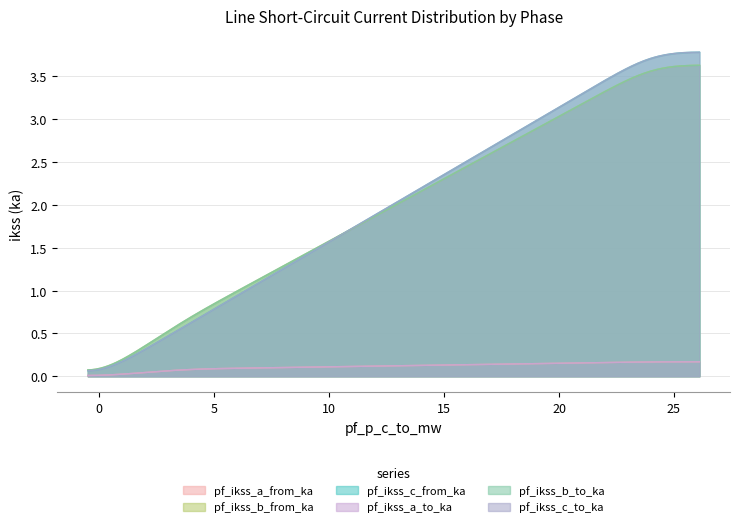

What is the difference between the maximum and minimum values in the pf_ikss_c_from_ka series?

3.8